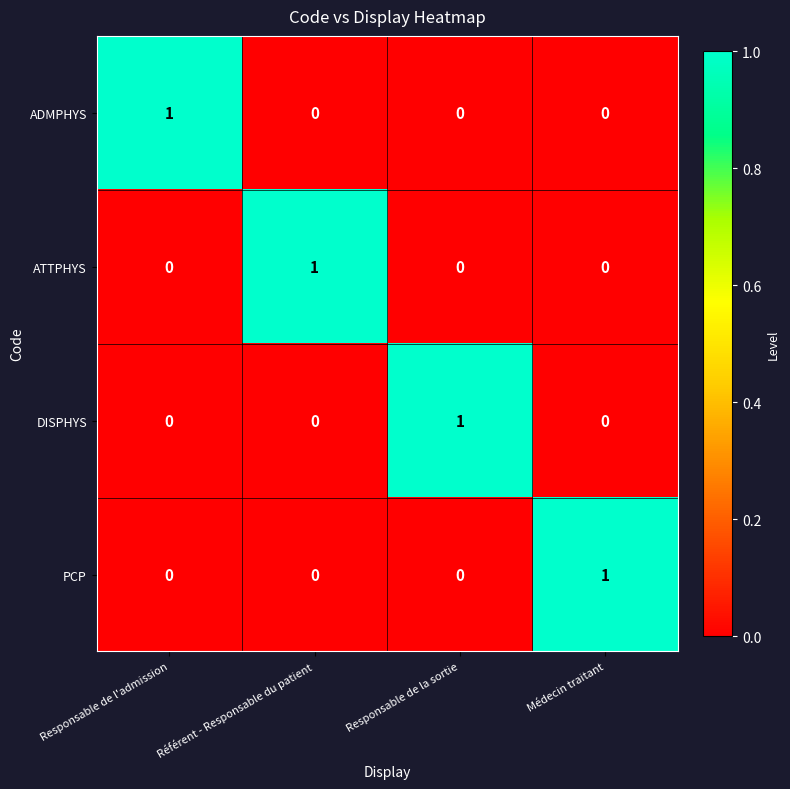

What is the spread (max minus min) of values at Référent - Responsable du patient?

1